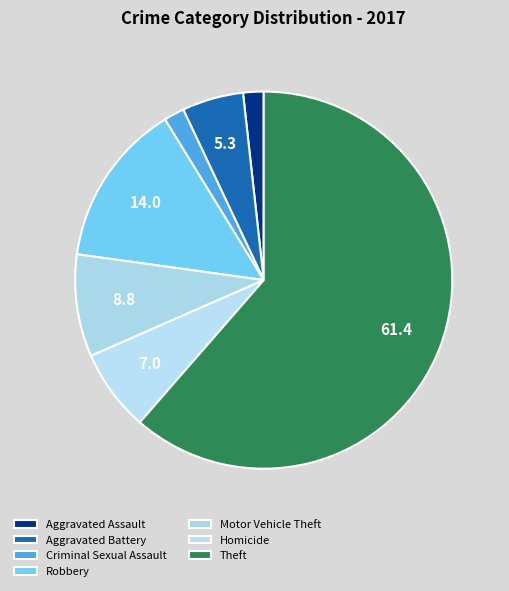

Is there a majority slice in this chart?

Yes